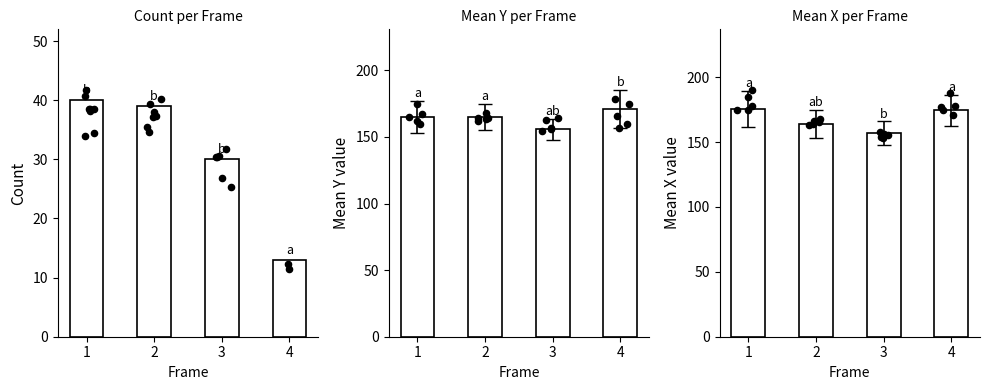

What is the total value across all series at 4?

358.5